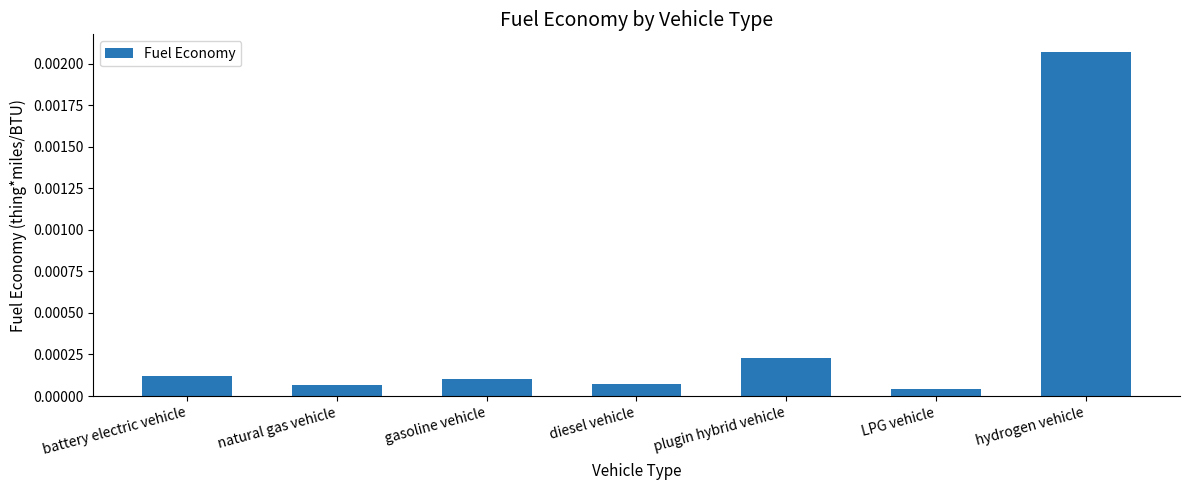

Between hydrogen vehicle and LPG vehicle, which is larger?

hydrogen vehicle